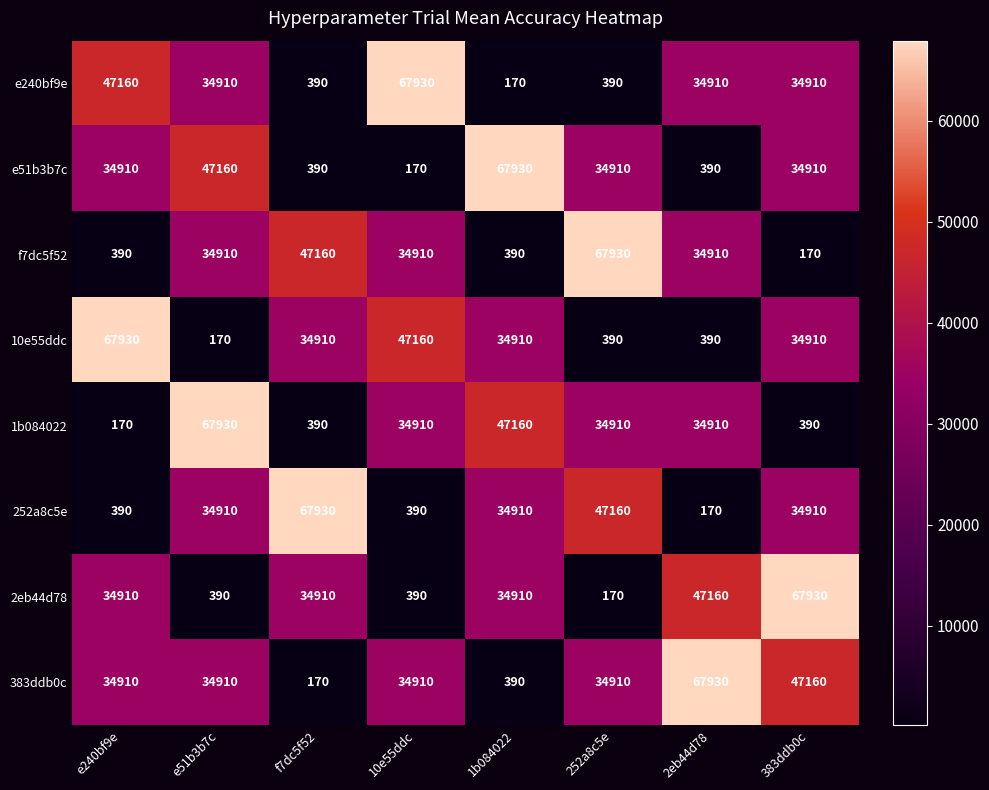

What is the minimum value shown in the chart?

170